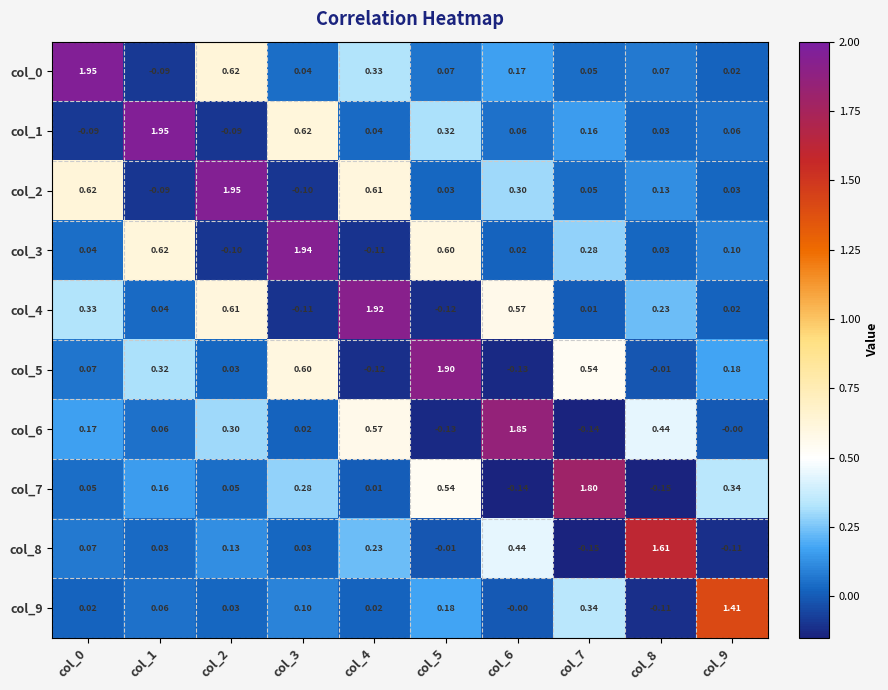

Is the value of col_9 at col_3 greater than the value of col_6 at col_3?

Yes